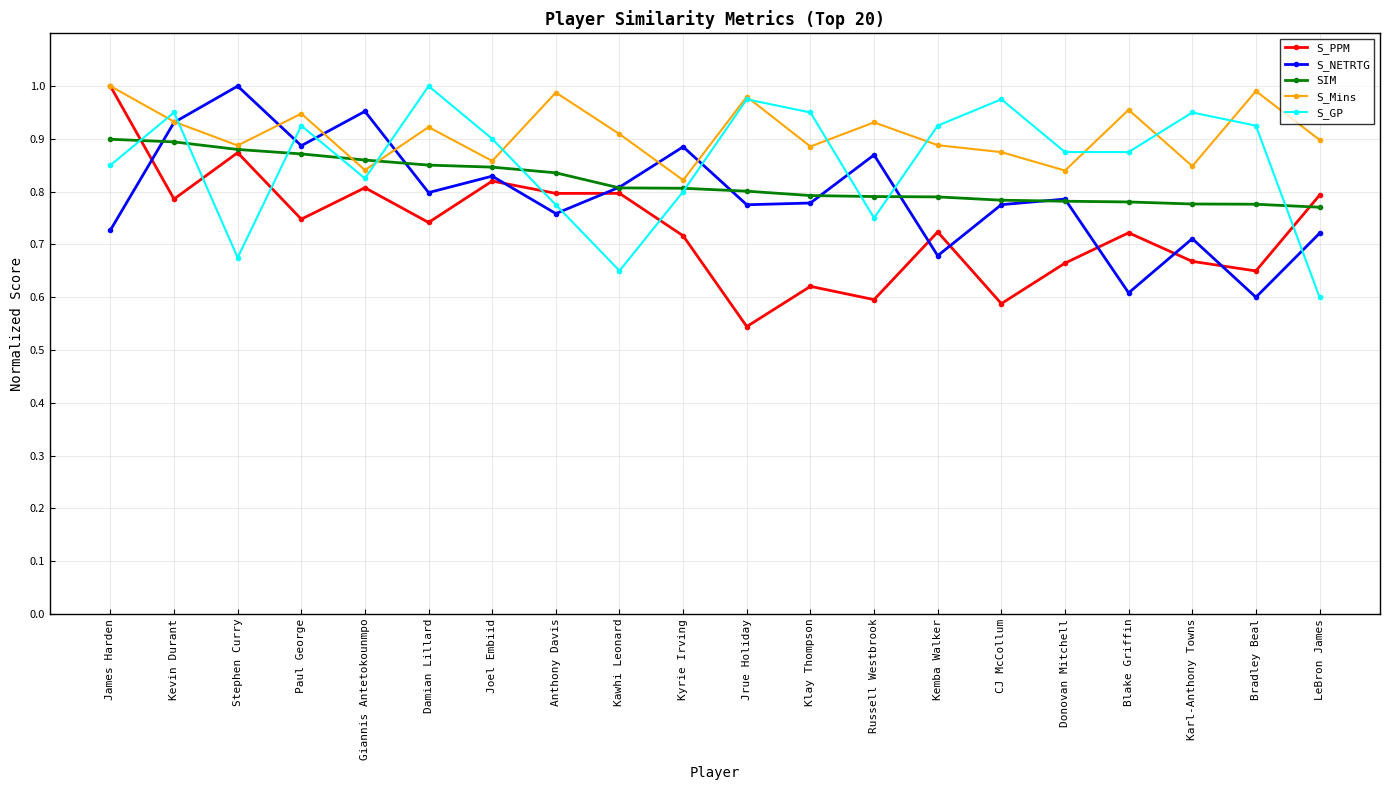

What is the label of the 18th point from the left?

Karl-Anthony Towns